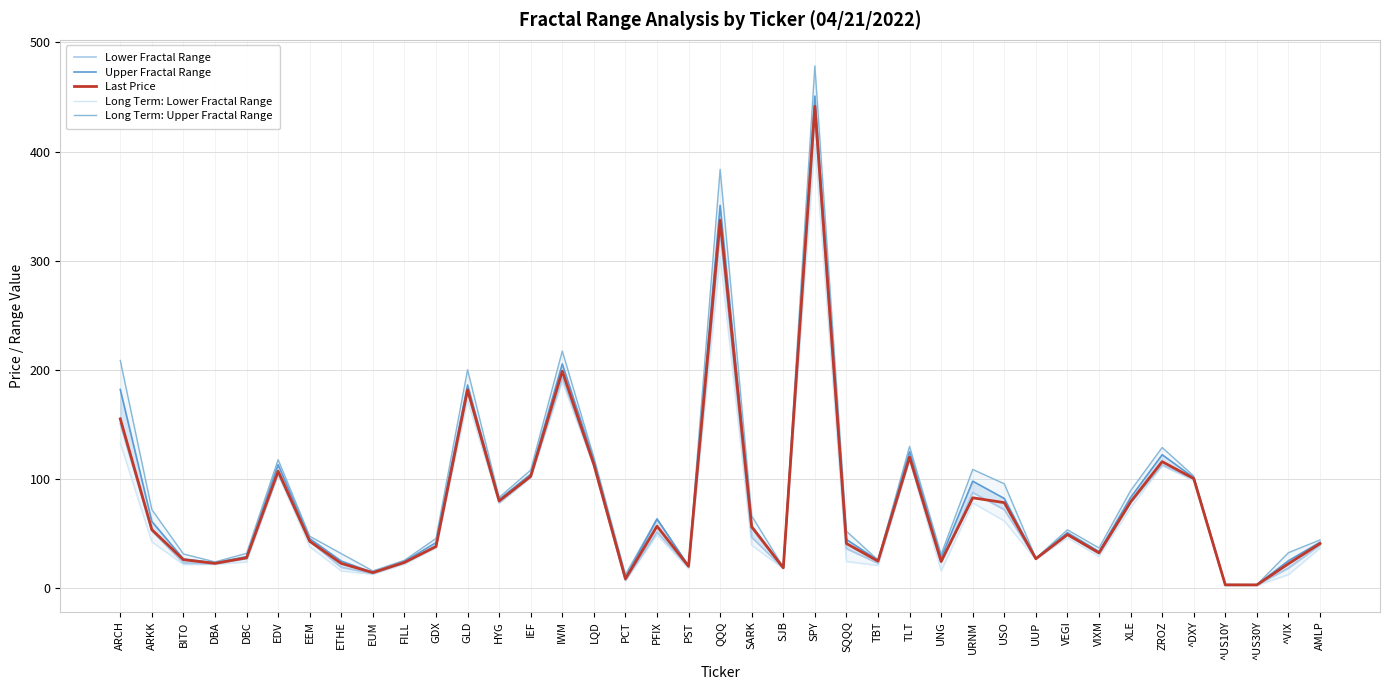

True or false: Long Term: Upper Fractal Range has a value of 35.5 at XLE.

False